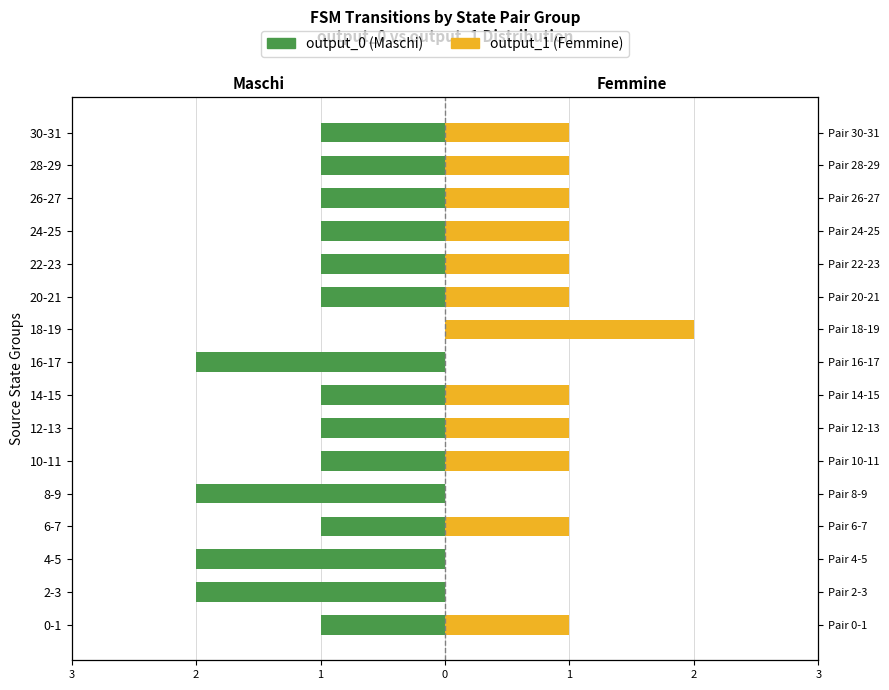

How many values in output_0 (Maschi) are below zero?

15